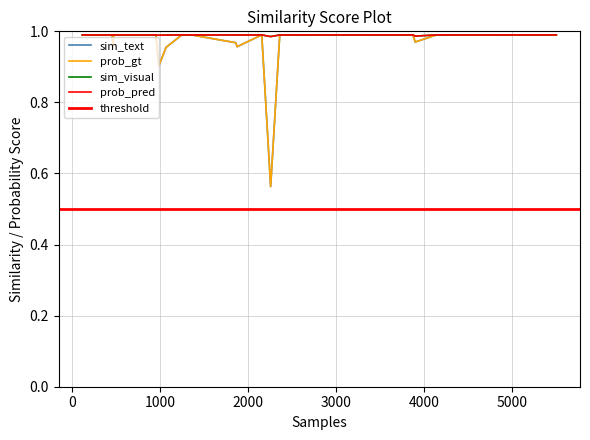

At 36, list the series in order from largest to smallest.

sim_text, prob_gt, sim_visual, prob_pred